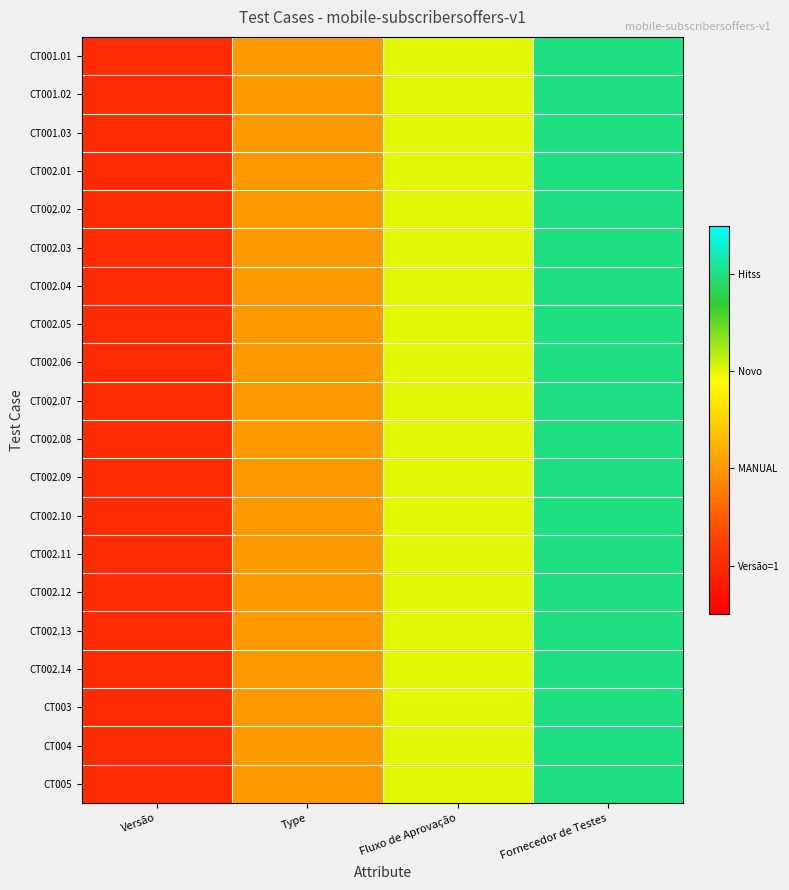

Count the number of categories in the chart.

4